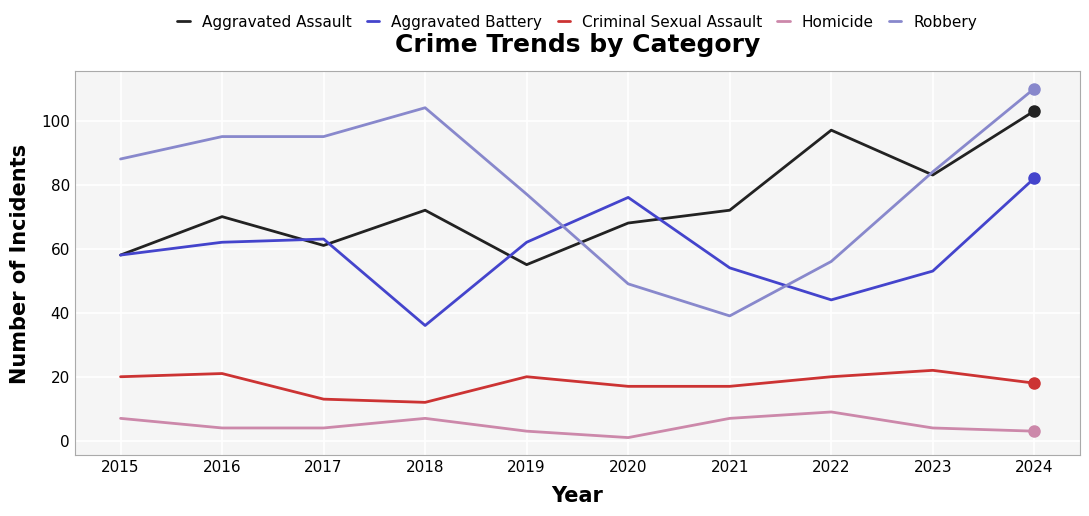

What is the maximum value for Aggravated Battery?

82